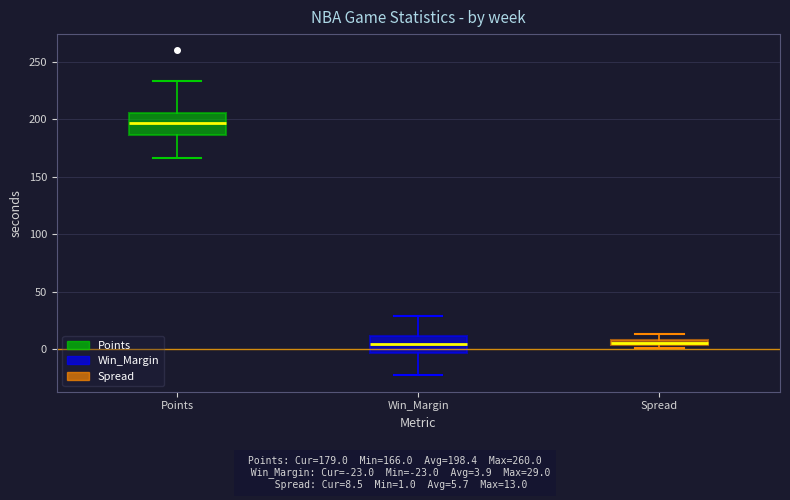

Which box's median line is the highest?

Points